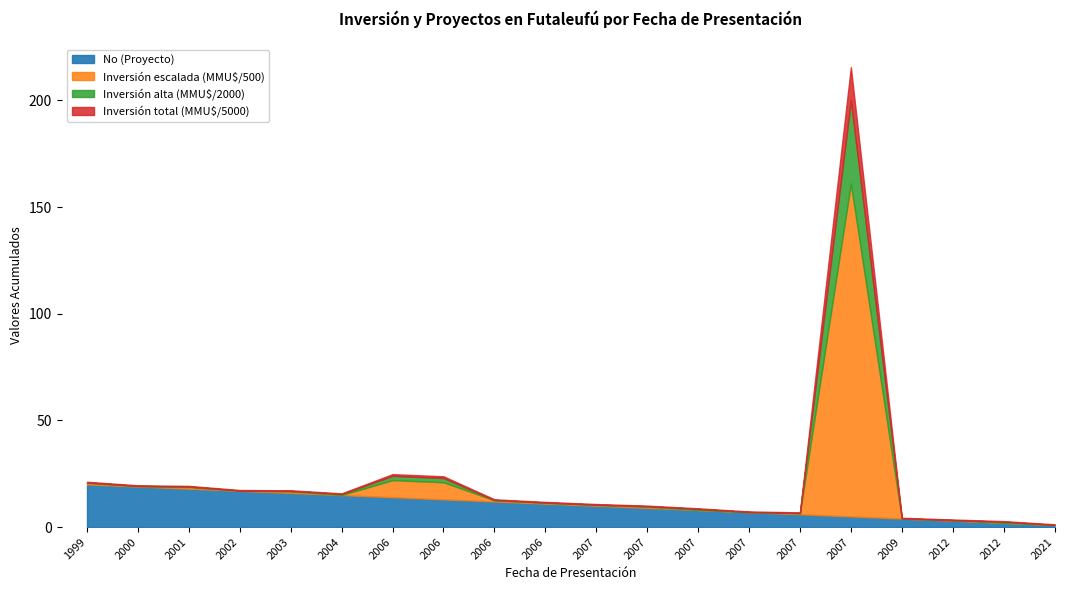

What is the average value of the No series?

10